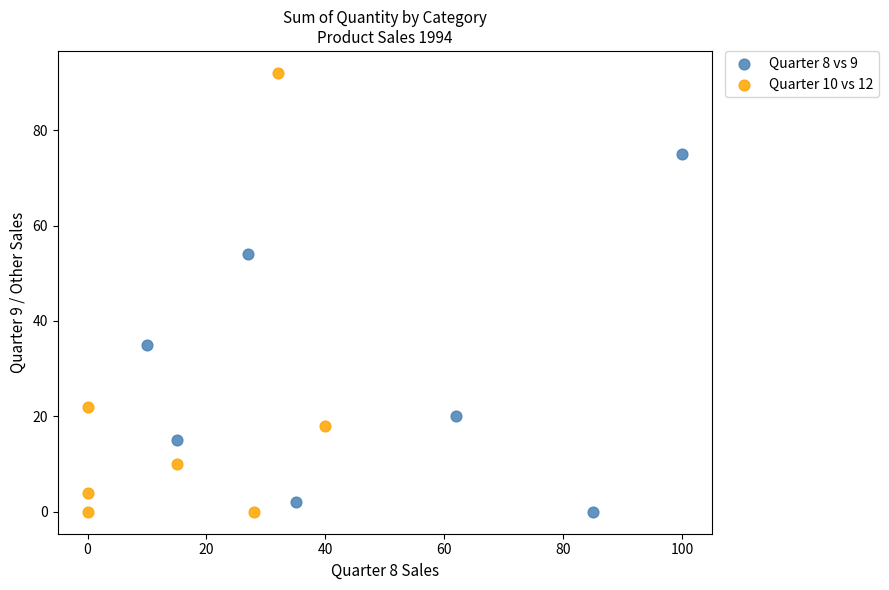

Which series has the largest Y range (max minus min)?

Quarter 10 vs 12